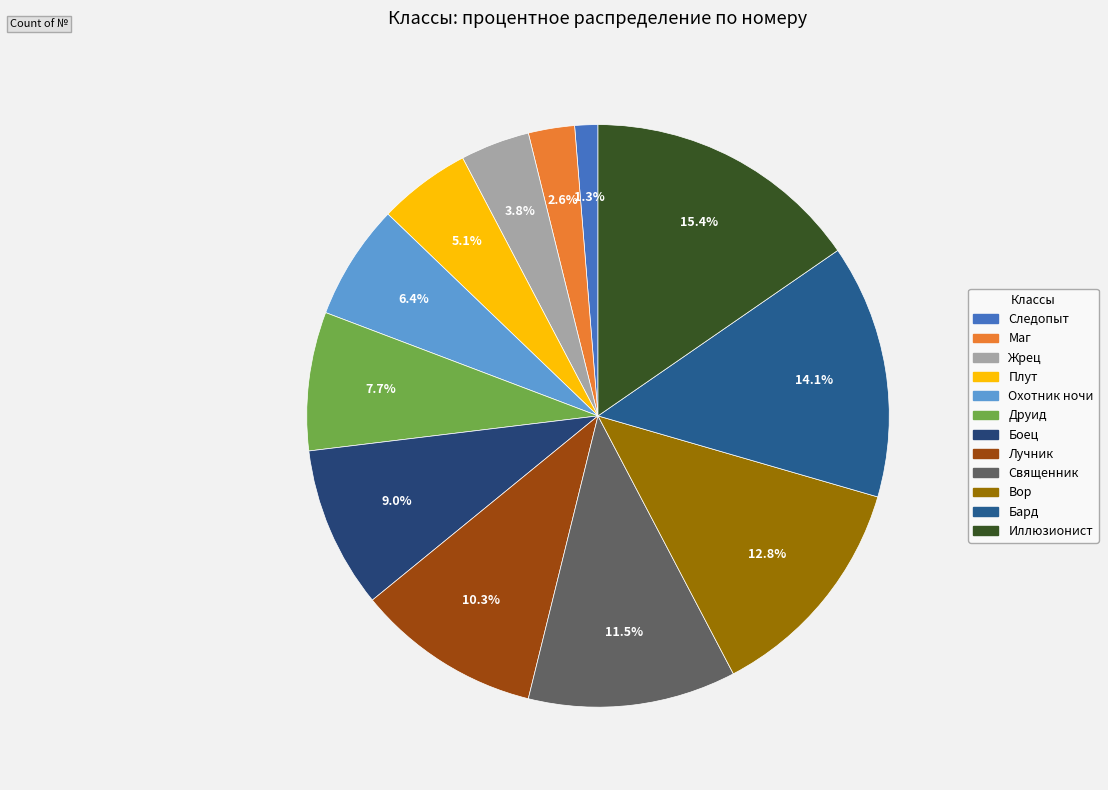

Is there any slice that represents more than half of the pie?

No